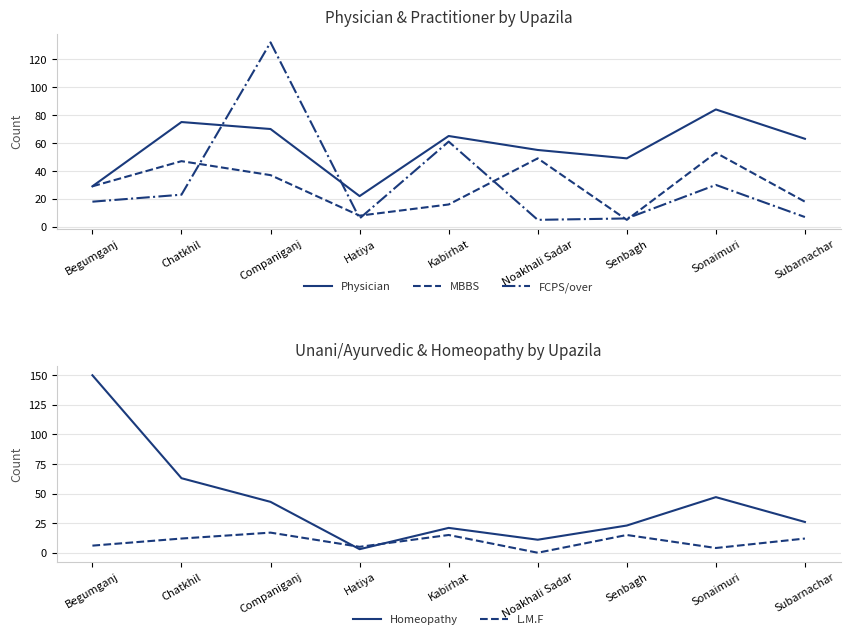

In MBBS, how many points are higher than both neighbors (excluding endpoints)?

3